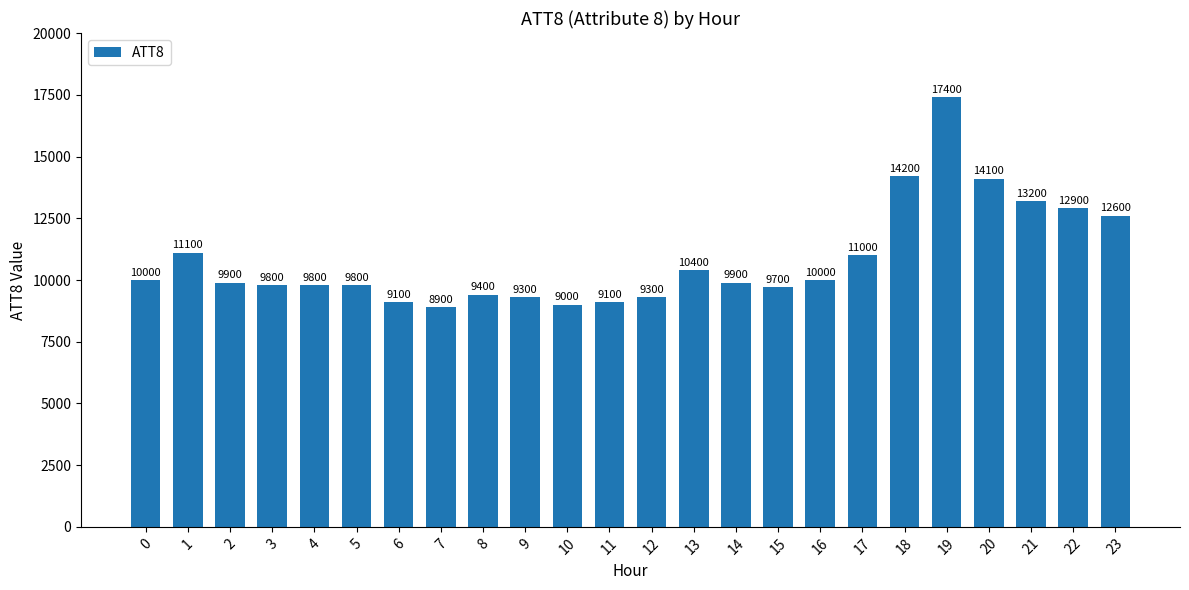

Which category has the highest value across all series?

19